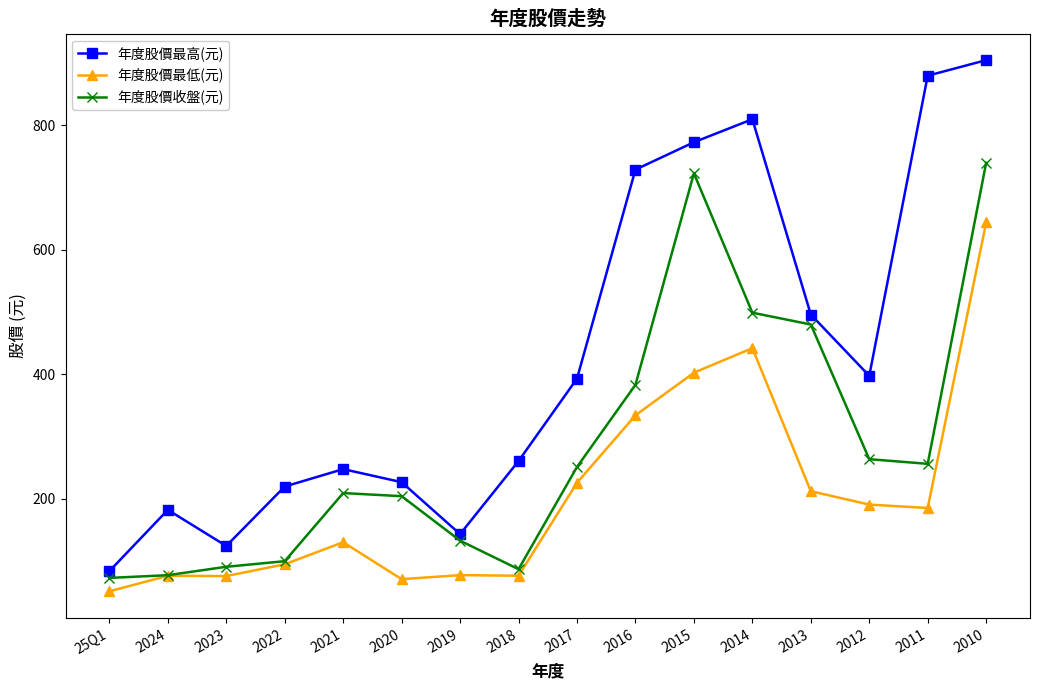

In 年度股價最高(元), how many points are higher than both neighbors (excluding endpoints)?

3